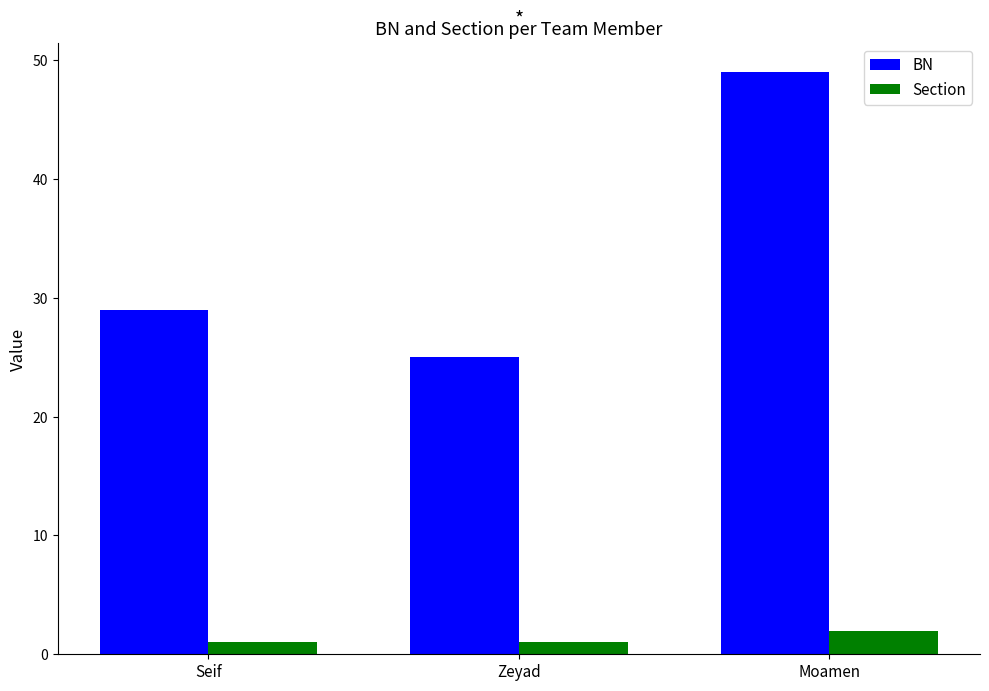

What is the value of the Section bar at the 3rd from the left?

2